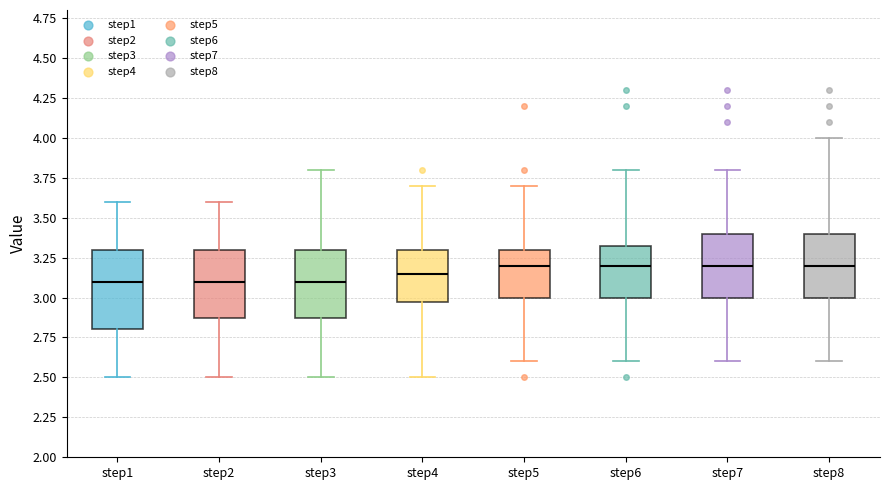

Which box is the tallest, from its lower edge to its upper edge?

step1